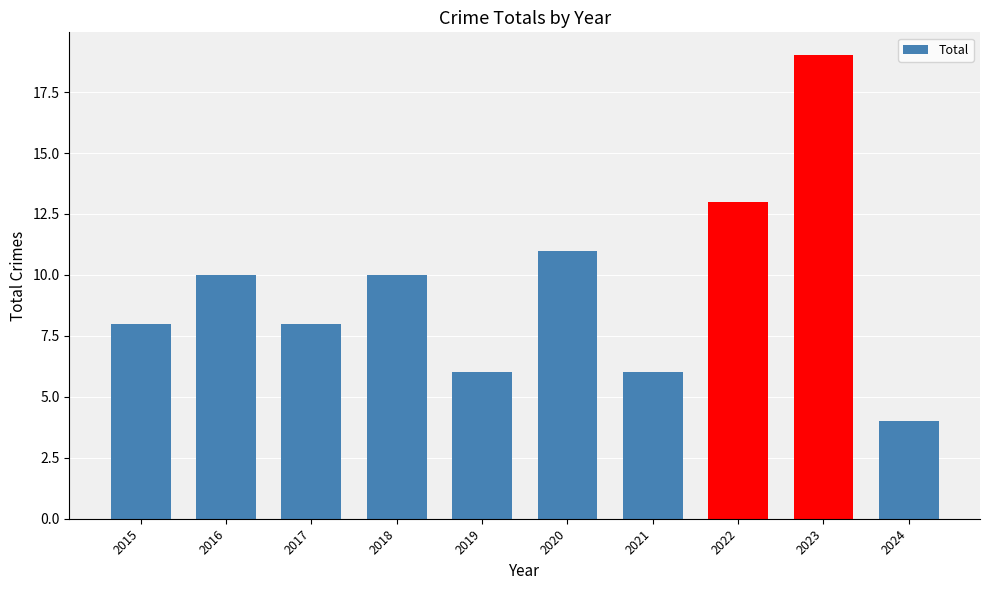

Where is the data nearest to the value 11?

2020